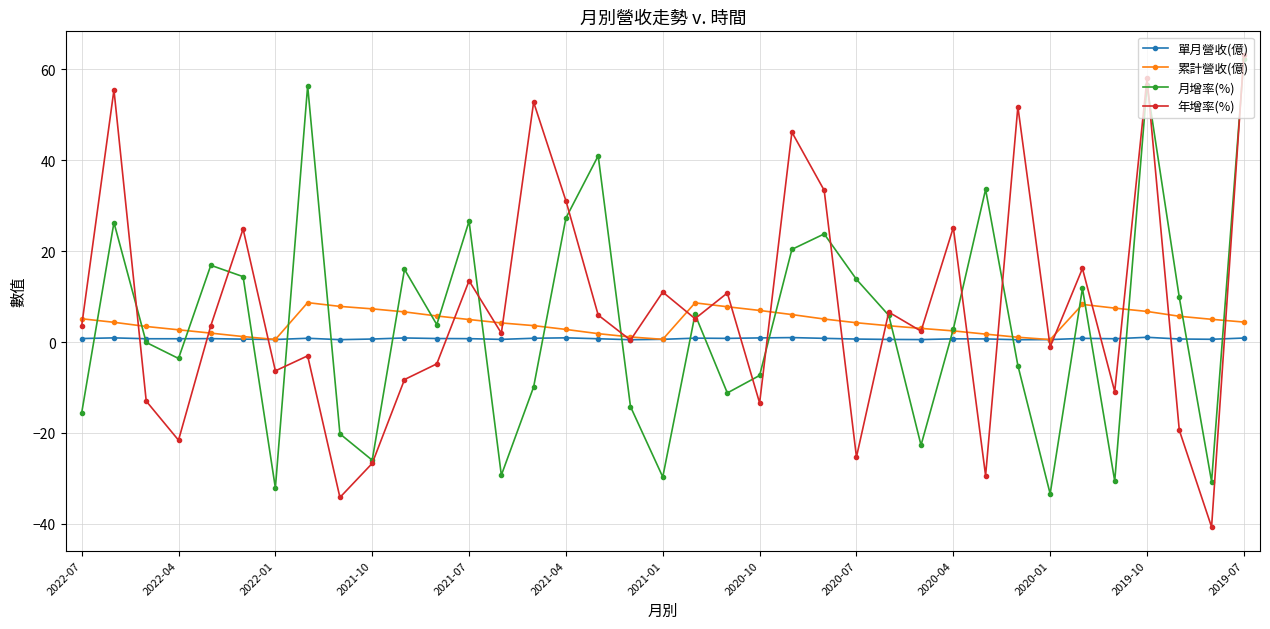

Which series has the largest range (max minus min)?

年增率(%)